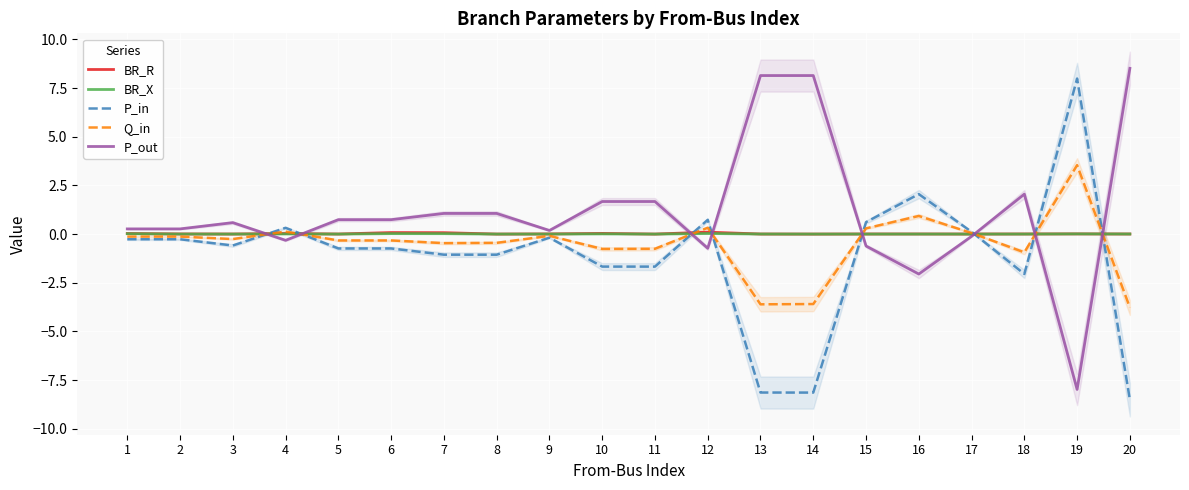

What is the value of the BR_R point at the 12th from the left?

0.1